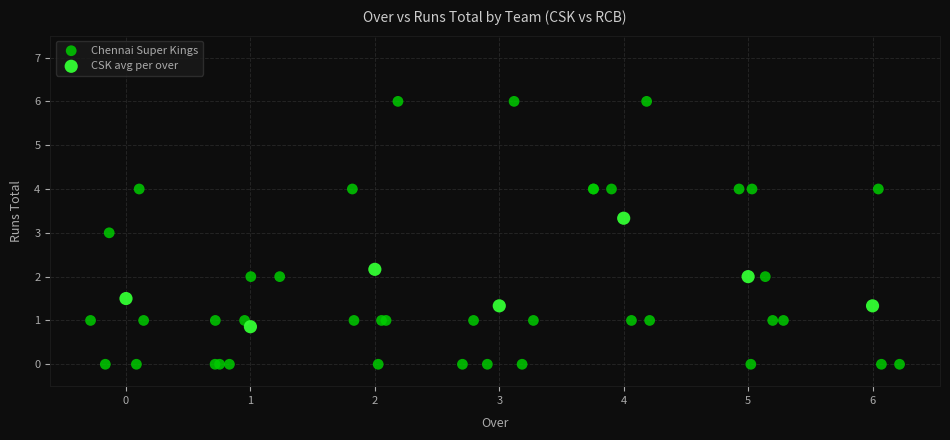

Which series reaches the minimum Y coordinate?

Chennai Super Kings